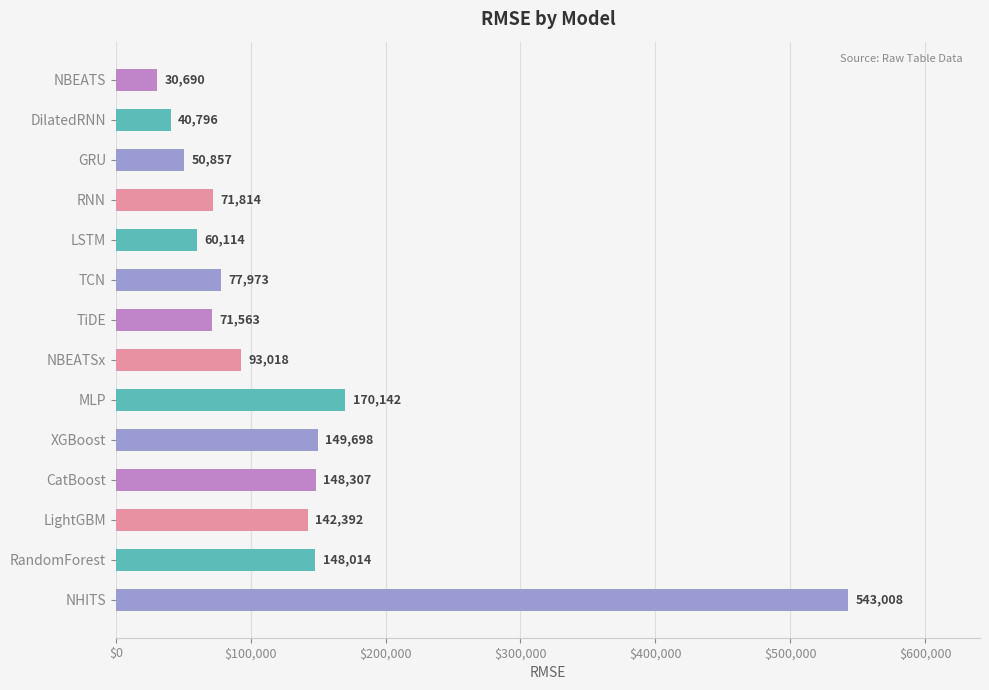

Does the chart contain any negative values?

No